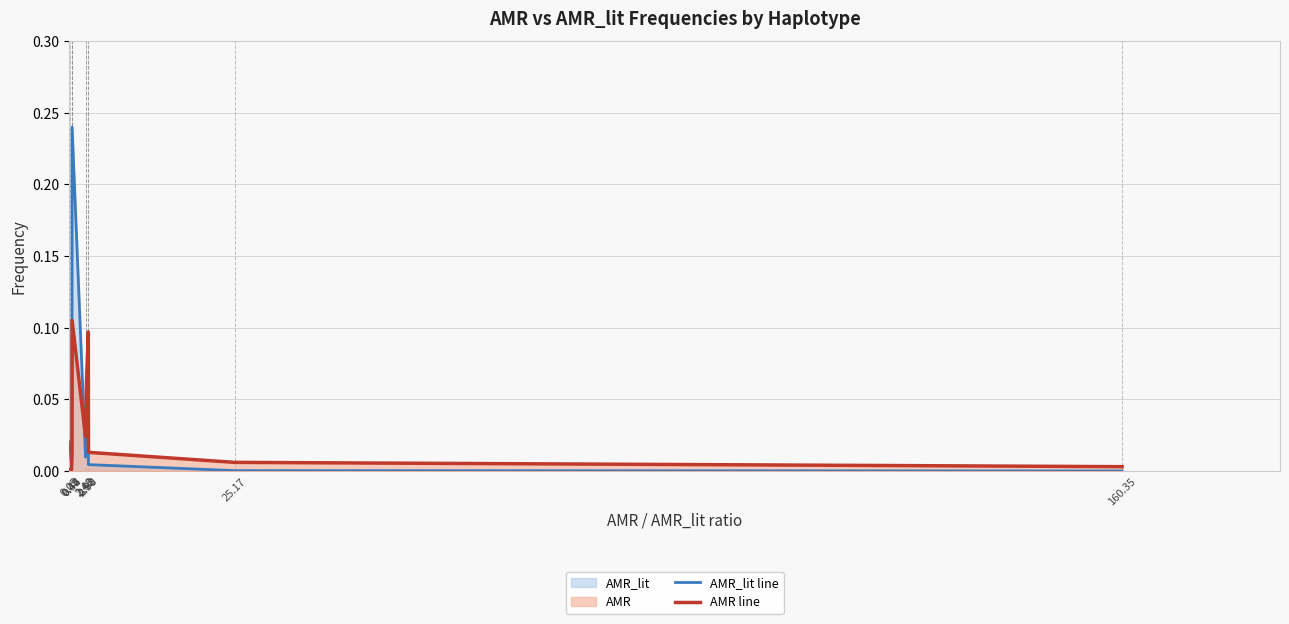

How many lines are shown in the chart?

2